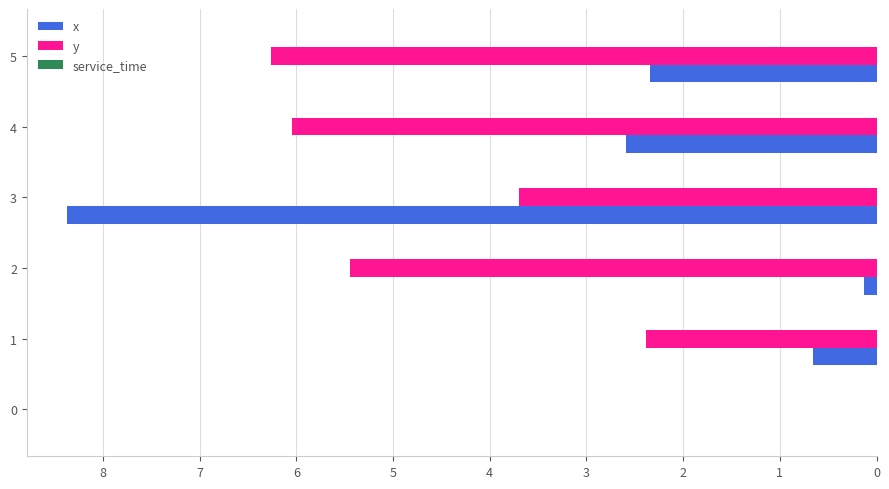

The x series shows 5.5 at 3. True or false?

False